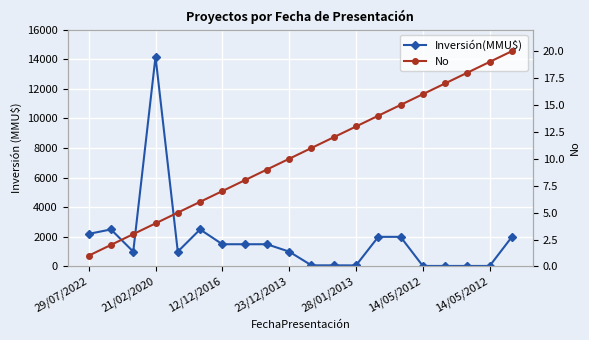

At which category does Inversión(MMU$) reach its first local peak?

21/02/2020